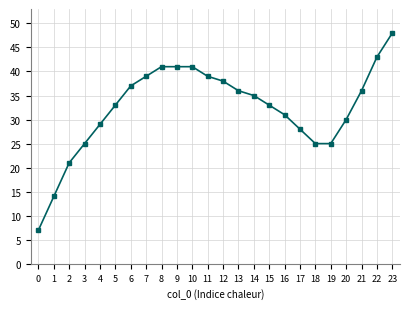

Between 7 and 10, which is larger?

10